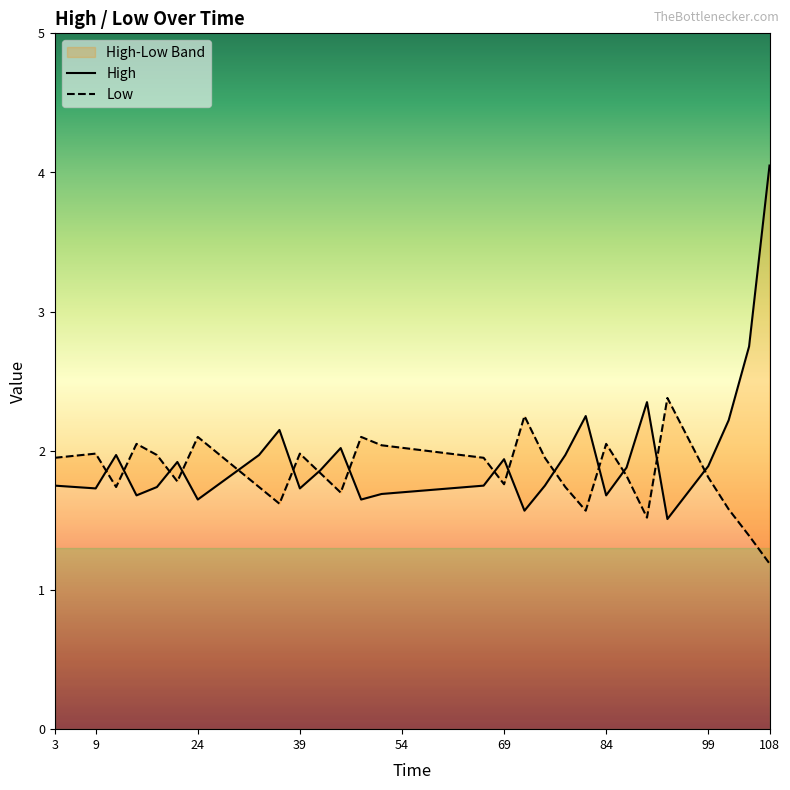

Between 108 and 51, which is larger?

108